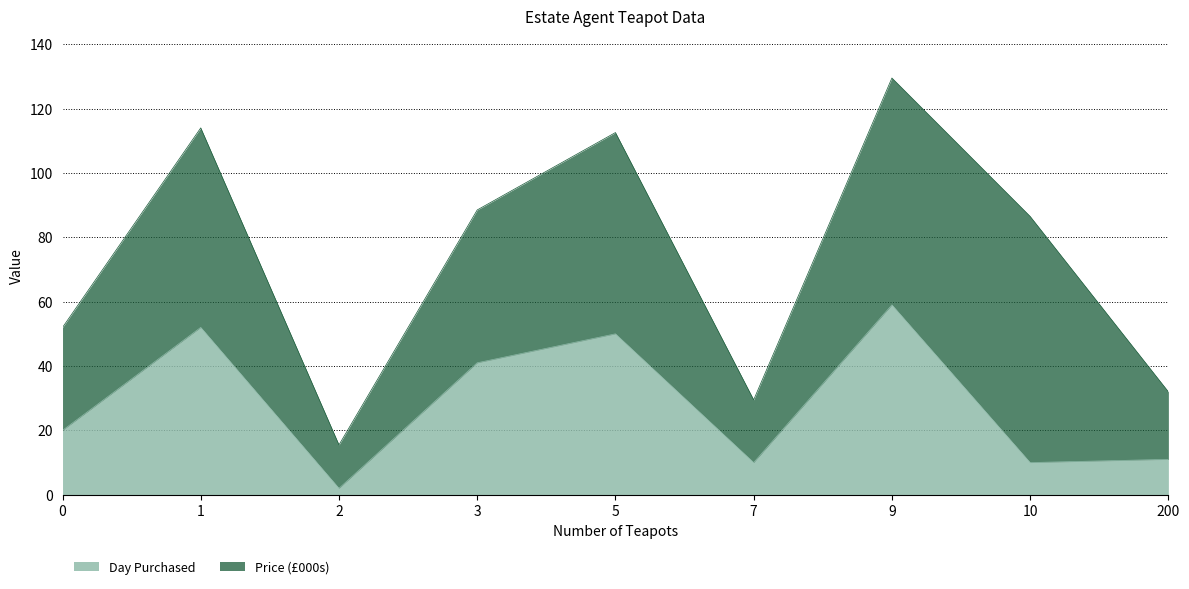

Between 10 and 2, which is larger?

10